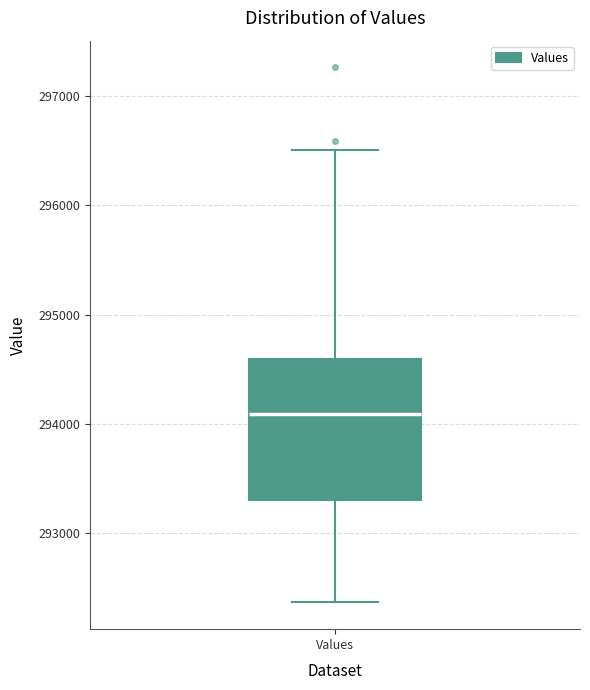

Where does the median line of the box for Values sit on the y-axis? The values are not printed on the chart, so give them approximately, as read against the axis.

294100